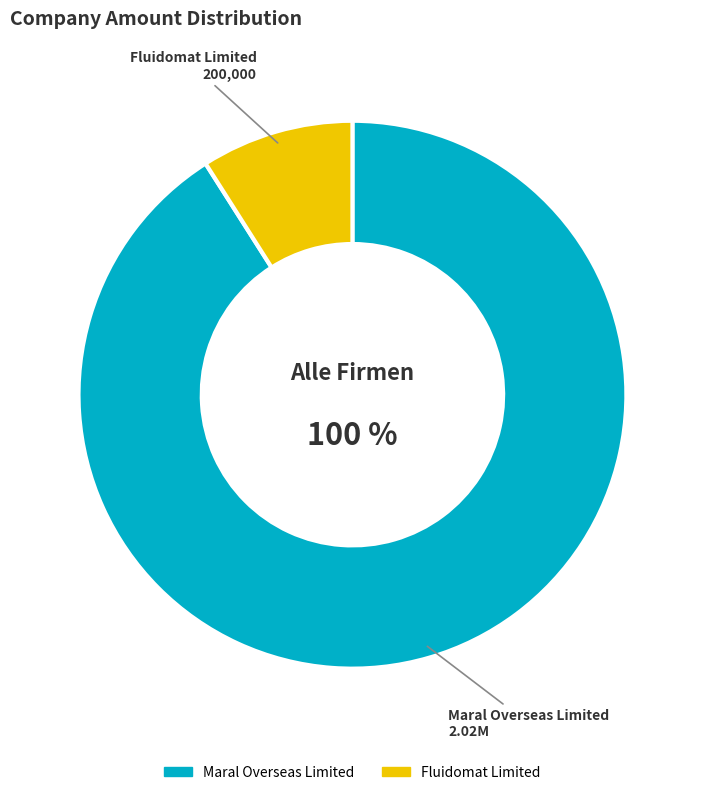

What is the ratio of the value at Fluidomat Limited to the value at Maral Overseas Limited?

0.1